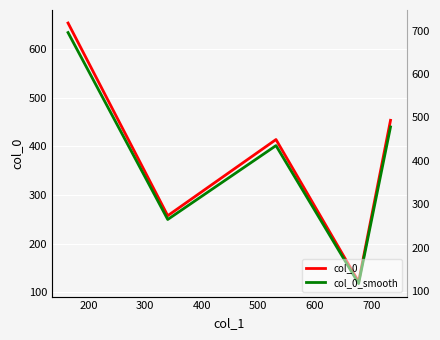

How many lines are shown in the chart?

2